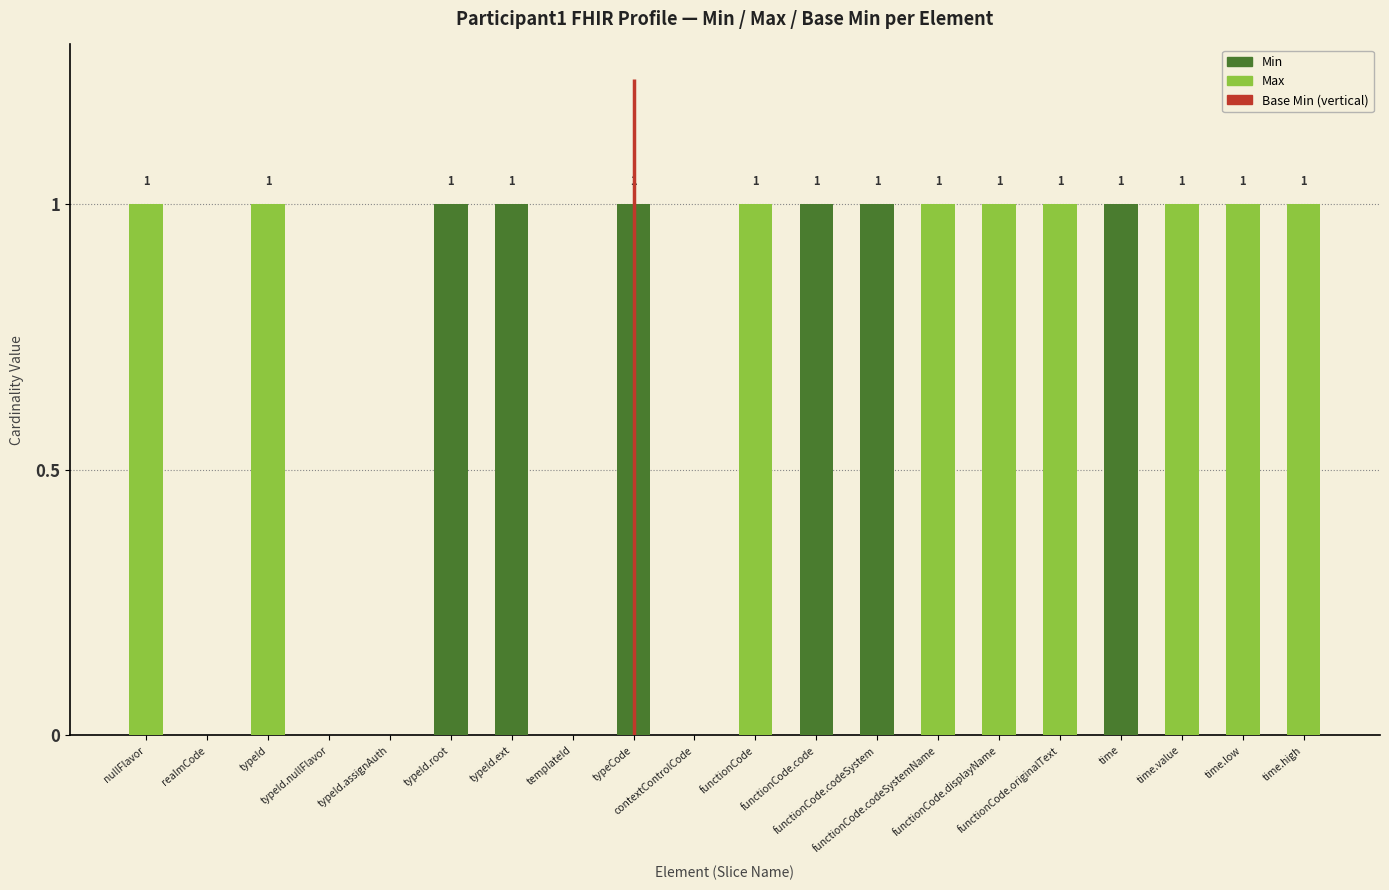

The Max series shows 1 at typeId.ext. True or false?

True